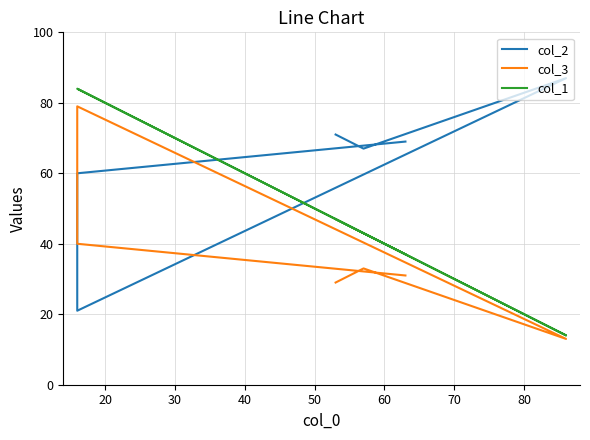

Between 20 and 60, which series saw the biggest shift?

col_1